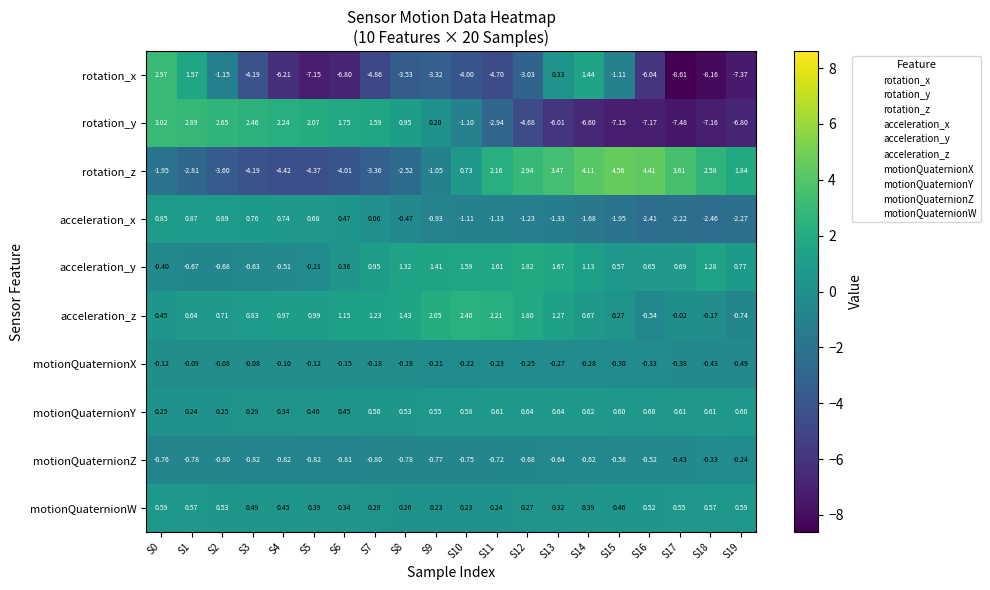

How many negative values does the acceleration_y series have?

6